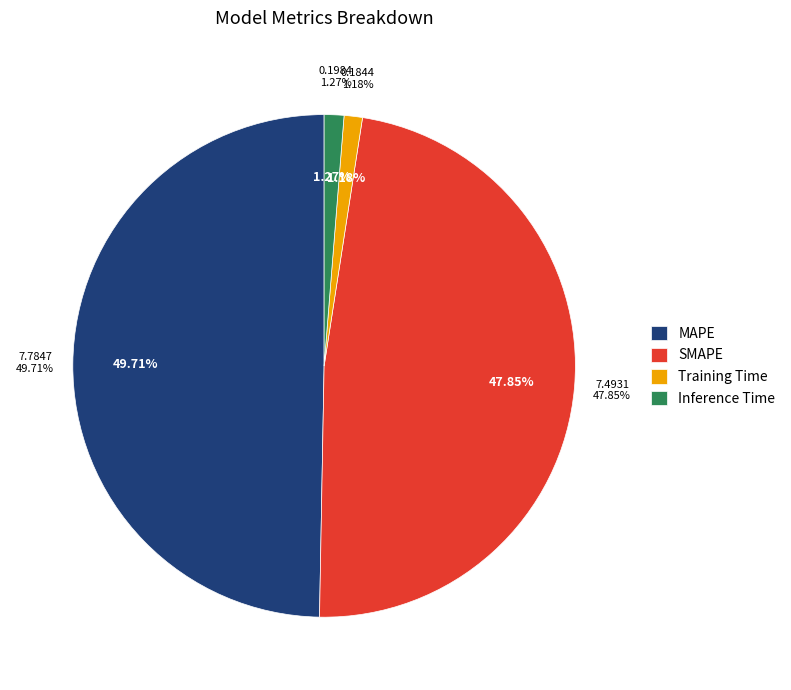

Does MAPE account for over 50% of the chart?

No